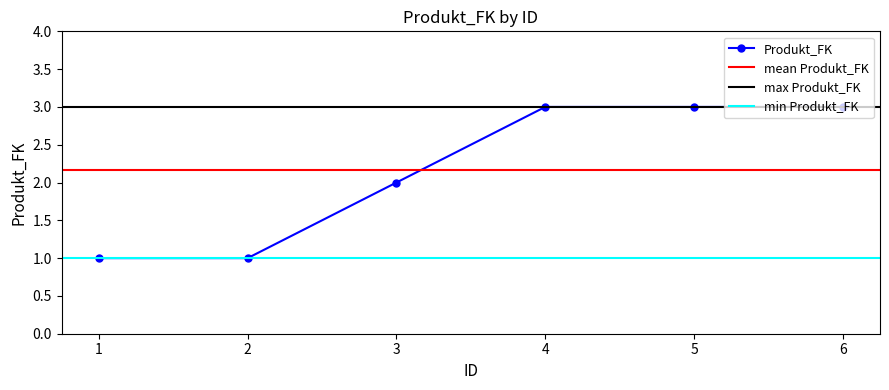

What is the difference between the maximum and minimum values?

2